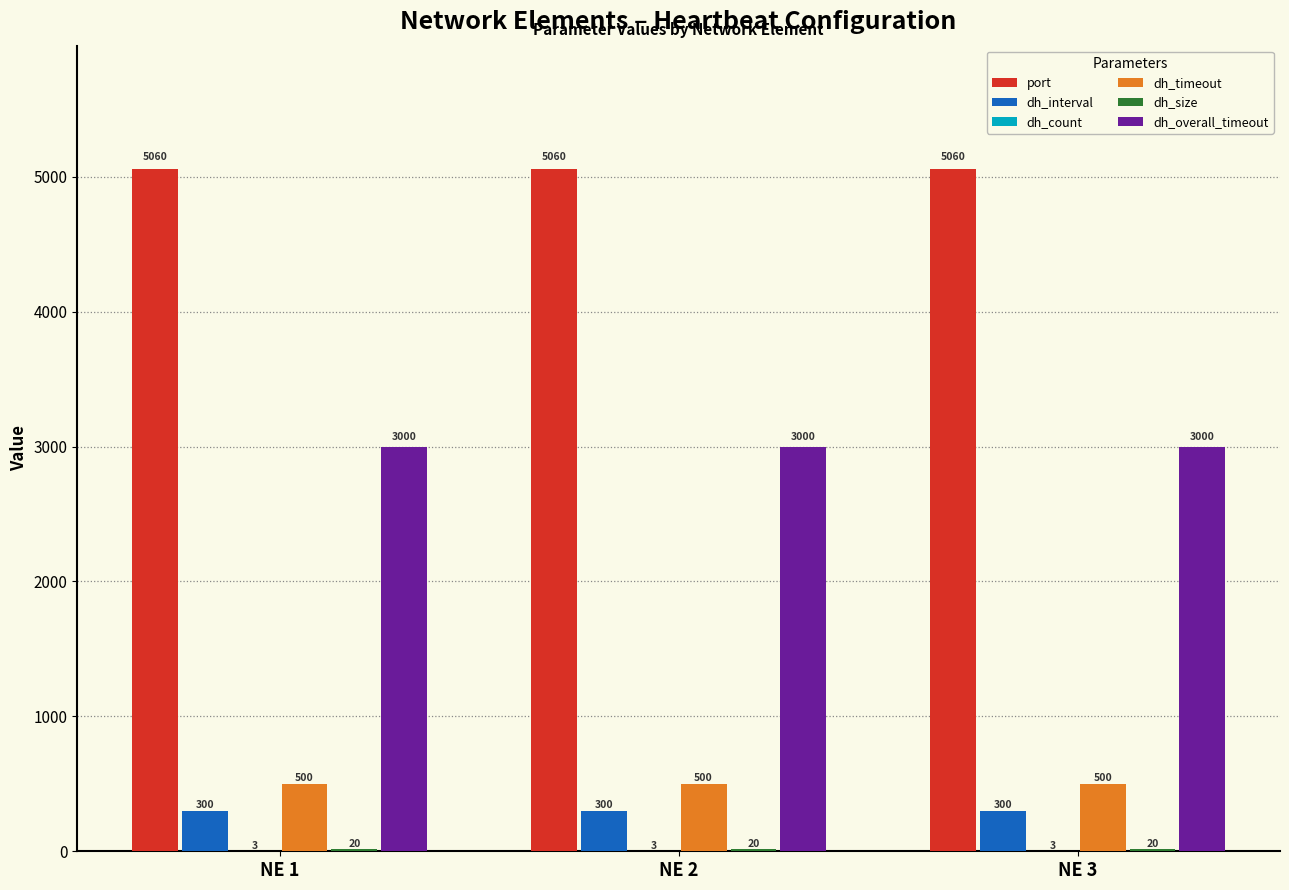

The dh_overall_timeout series shows 3000 at NE 1. True or false?

True